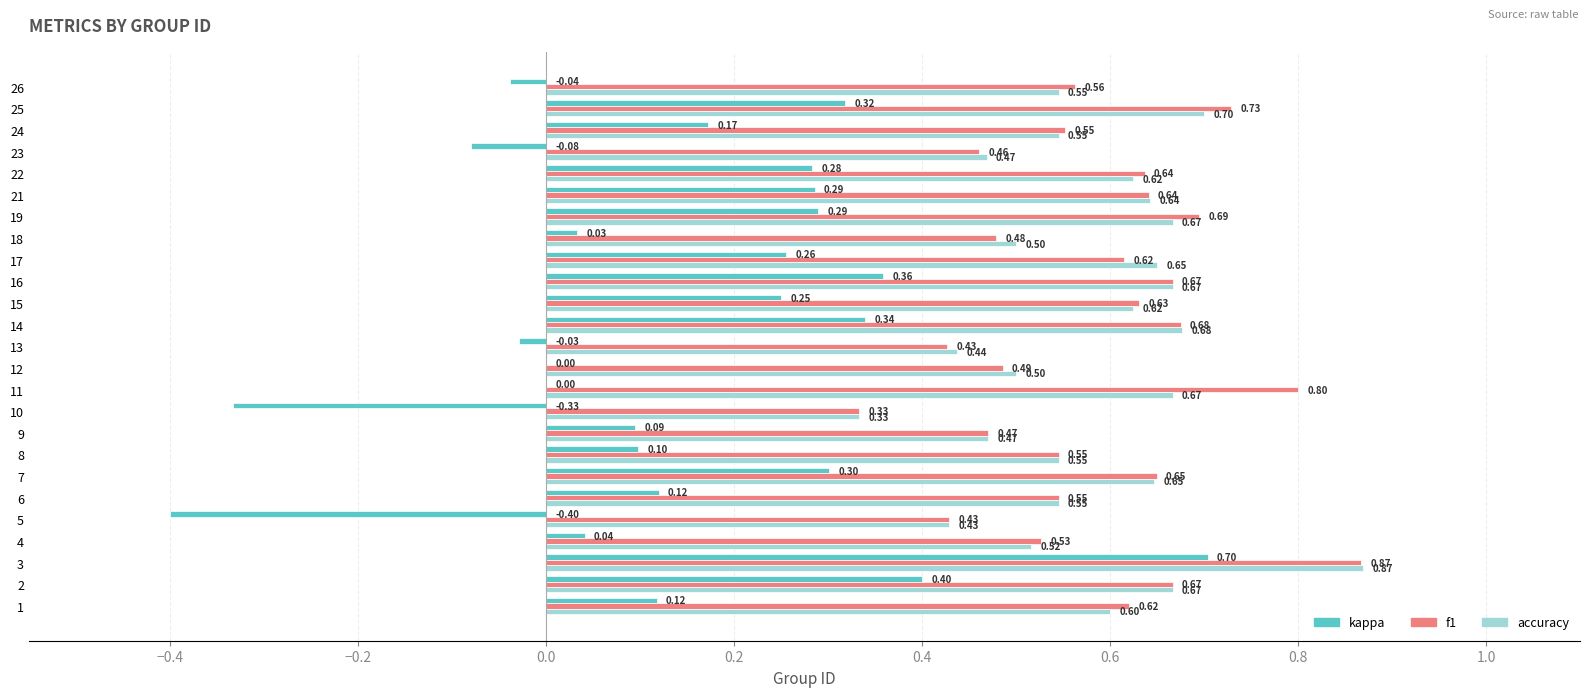

What is the total value across all series at 19?

1.7